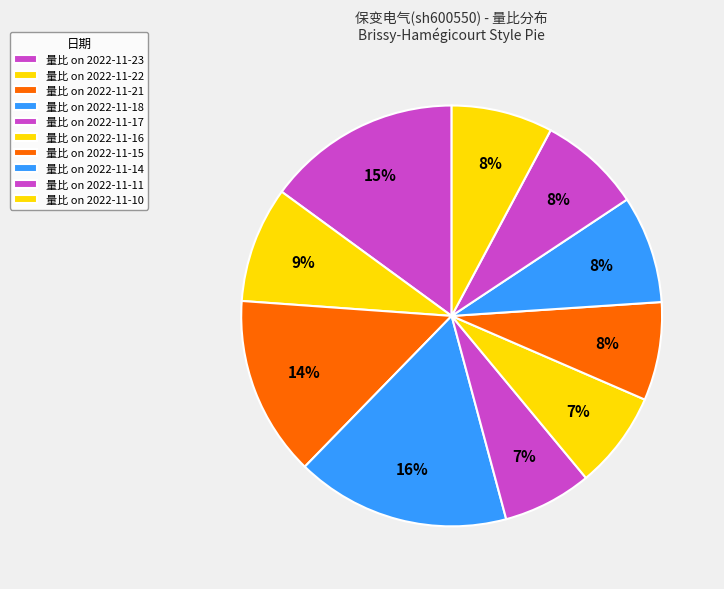

How many slices are in this pie chart?

10